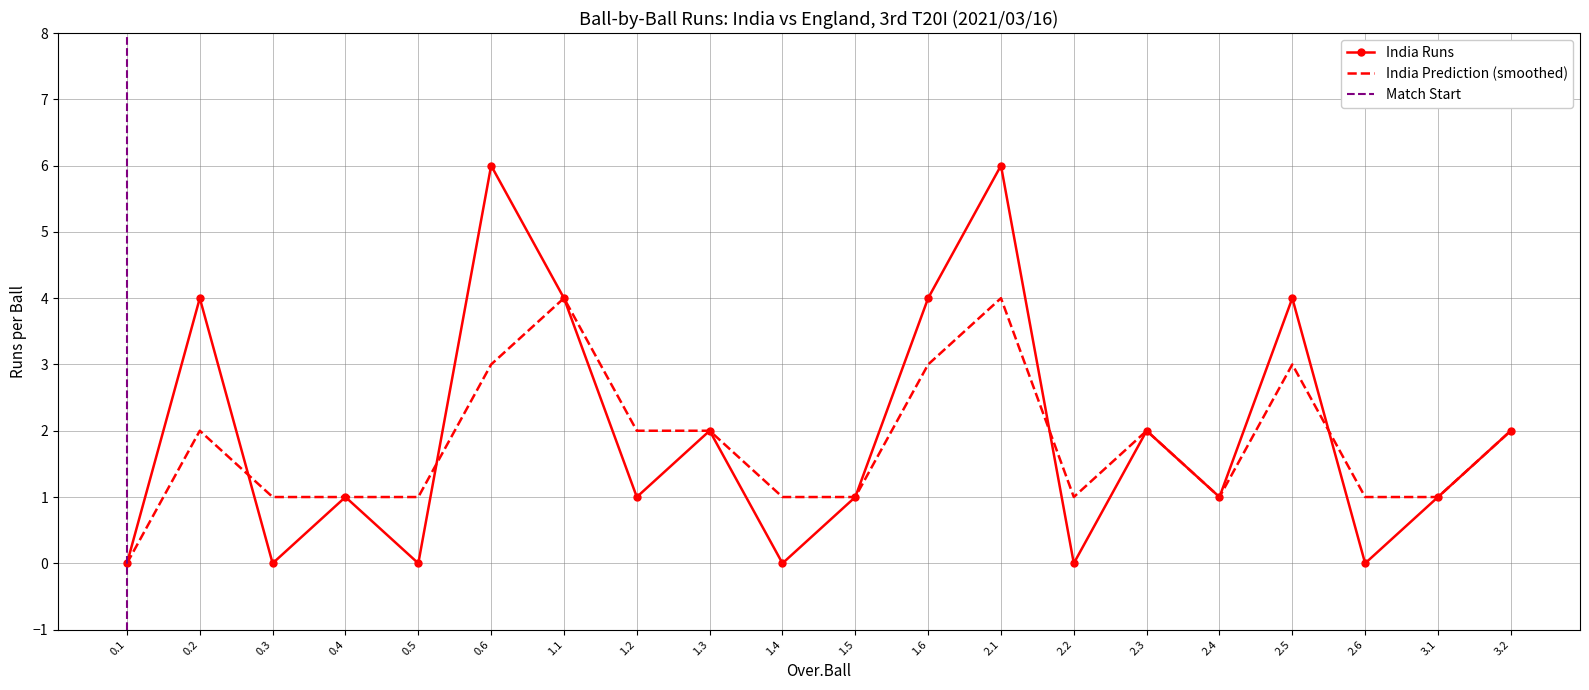

In India Runs, how many points are lower than both neighbors (excluding endpoints)?

7